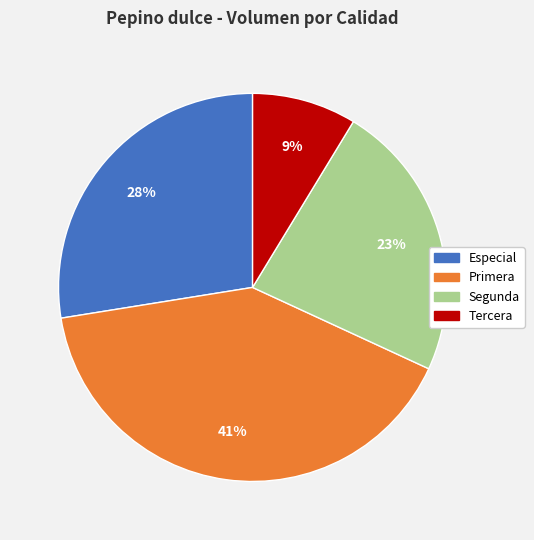

Do Tercera and Primera together represent more than half of the pie?

No